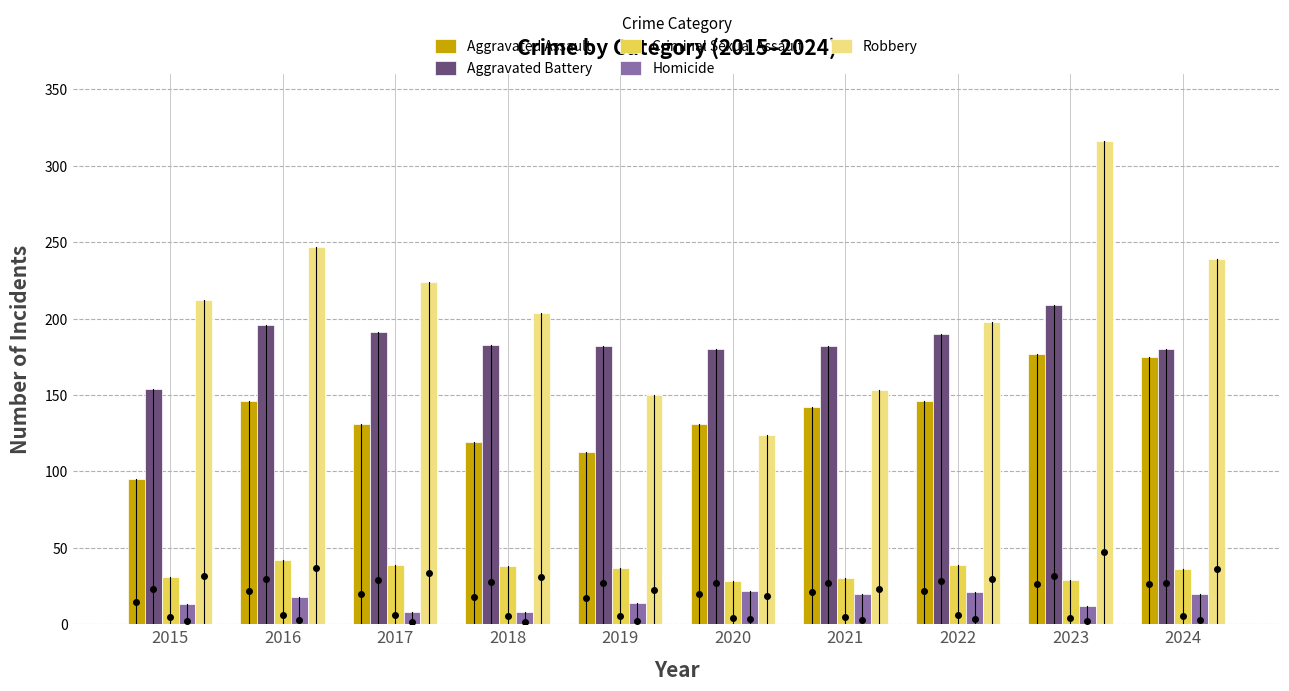

At which category is the sum across all series the highest?

2023